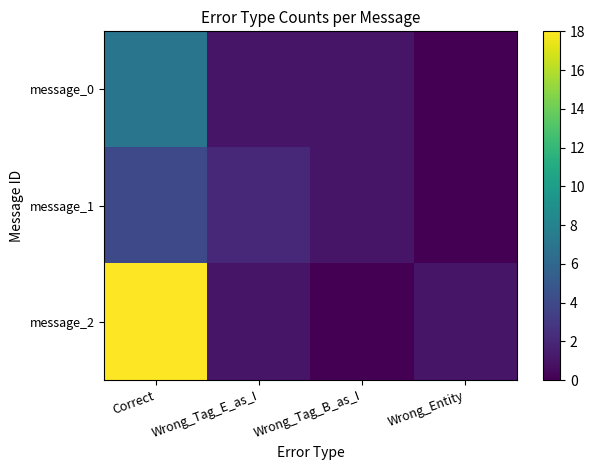

Rank the series by their maximum value, from lowest to highest.

message_1, message_0, message_2